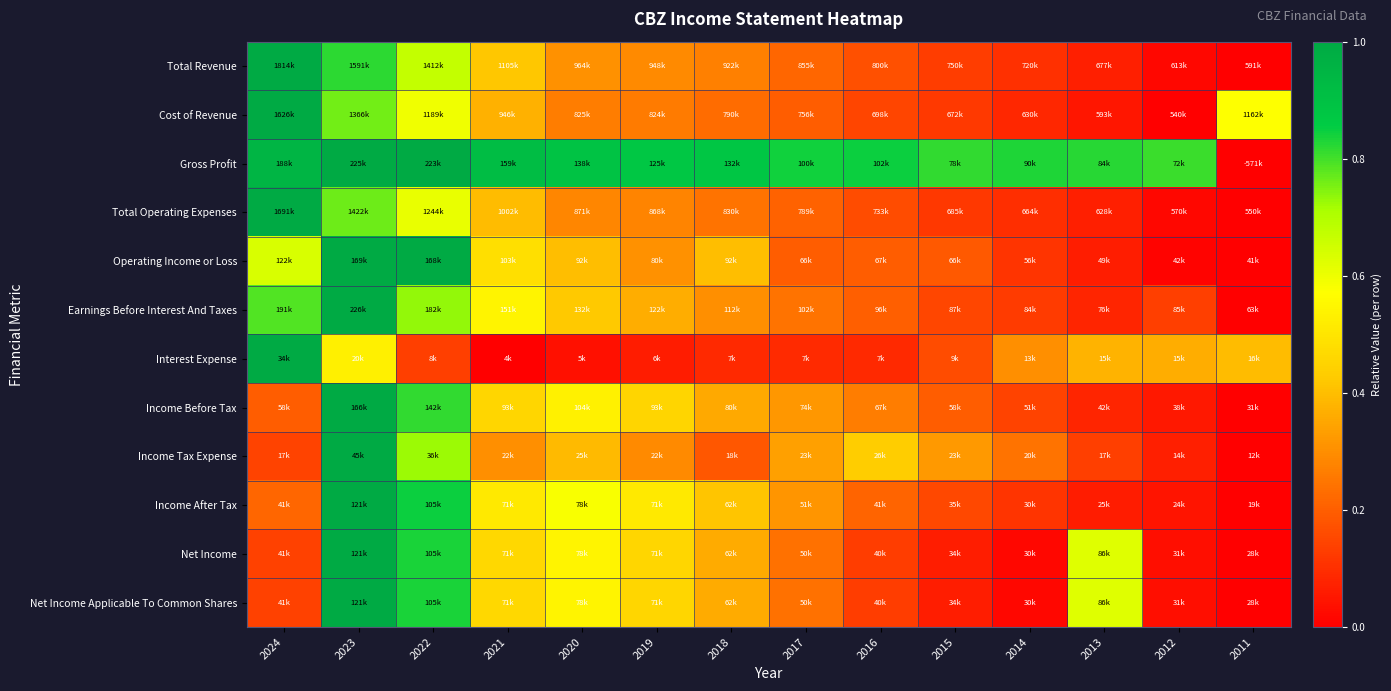

Count the number of categories in the chart.

14